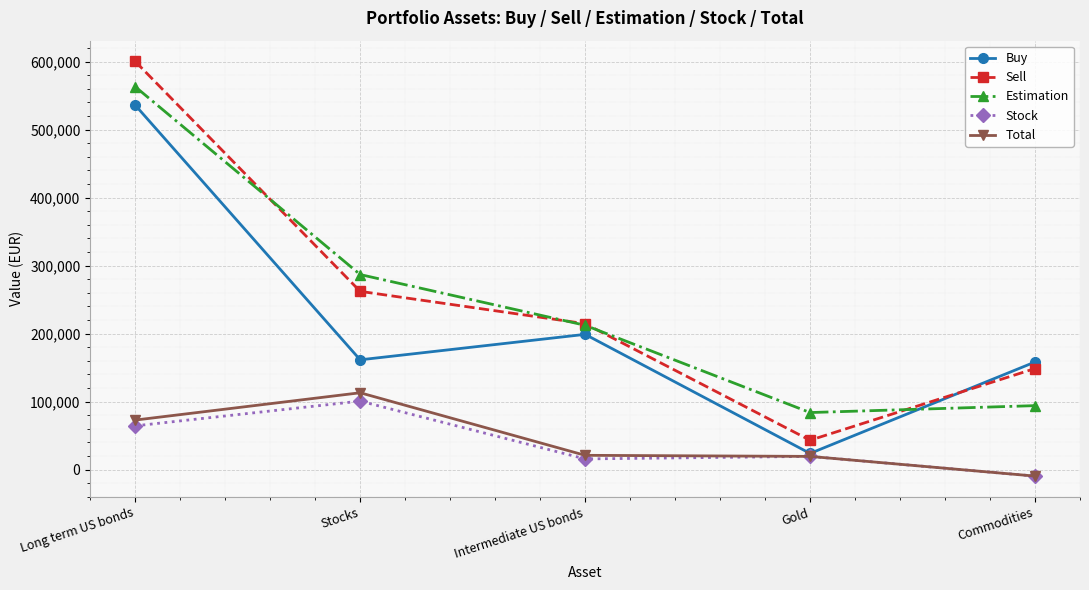

At which label does Stock reach its peak?

Stocks